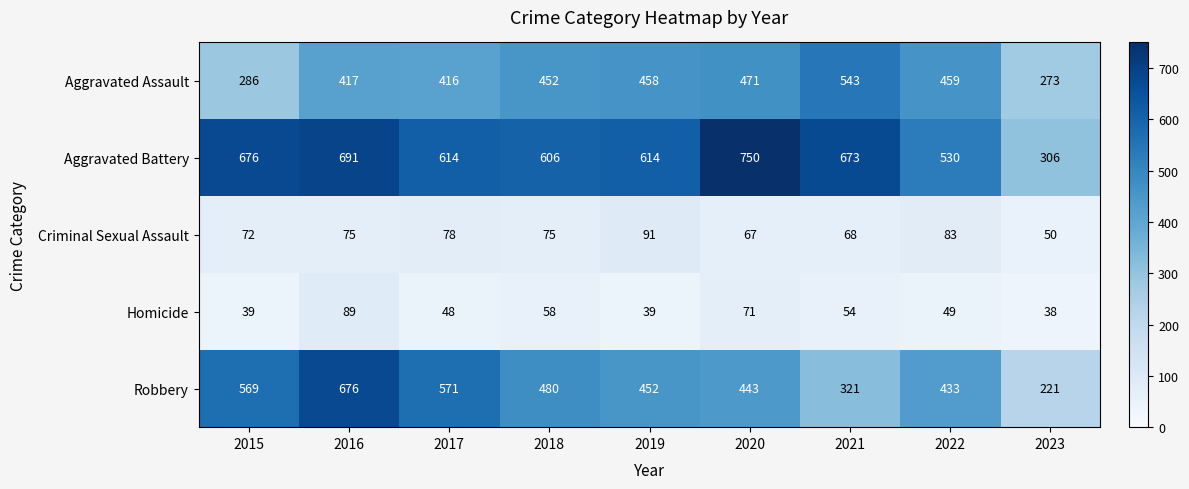

At how many categories does at least one series exceed 54?

9